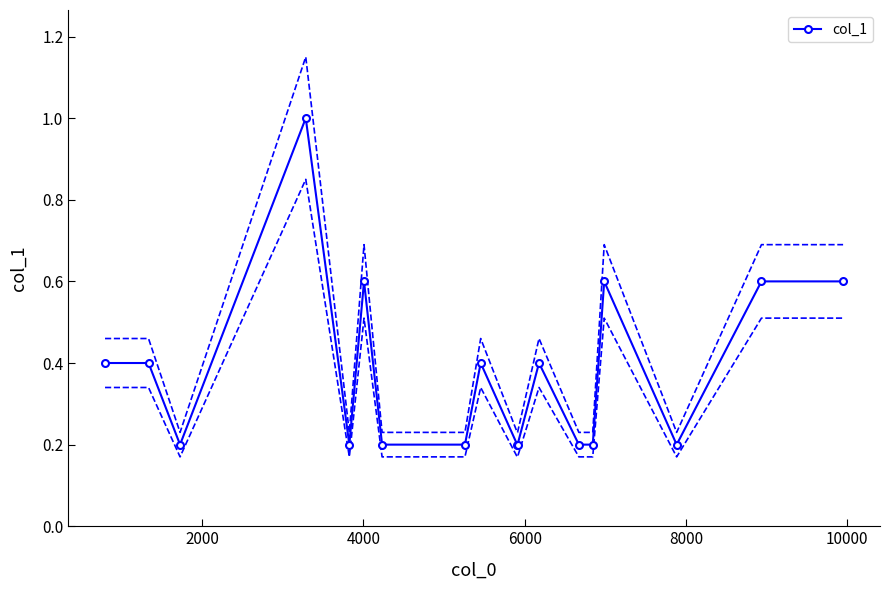

True or false: col_1 has more than 2 points higher than both neighbors.

True